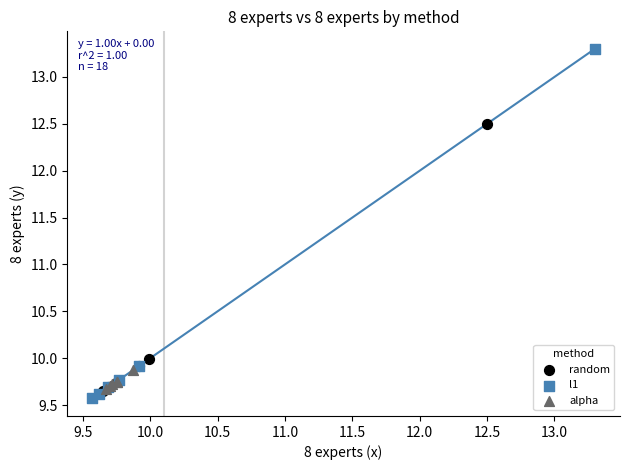

Which series has the widest spread of Y values?

l1